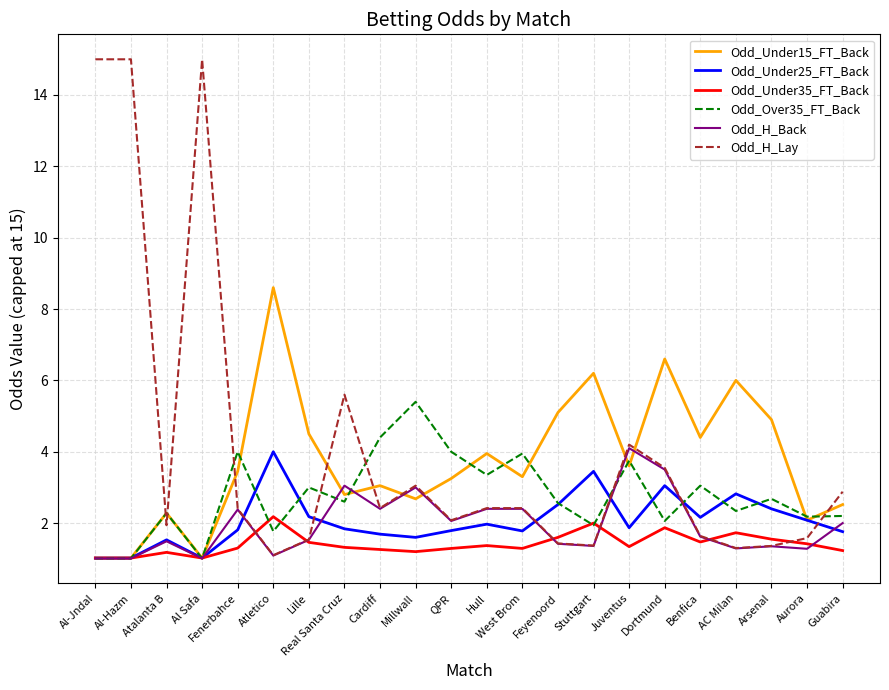

The Odd_H_Back series shows 2.0 at Guabira. True or false?

True